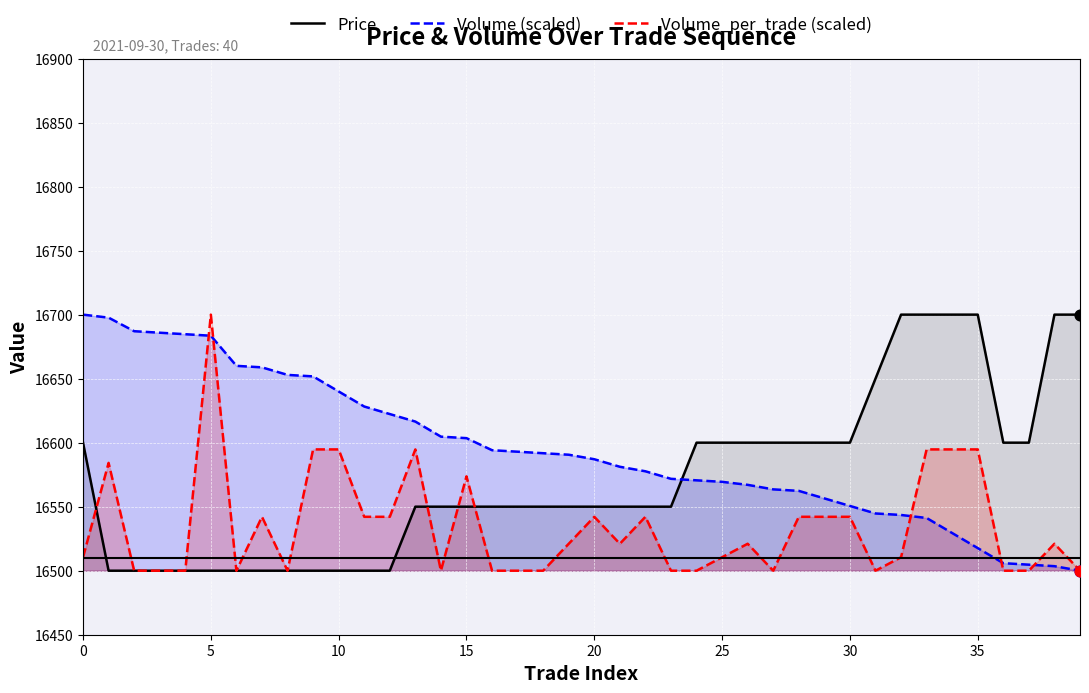

At which category is the sum across all series the highest?

5